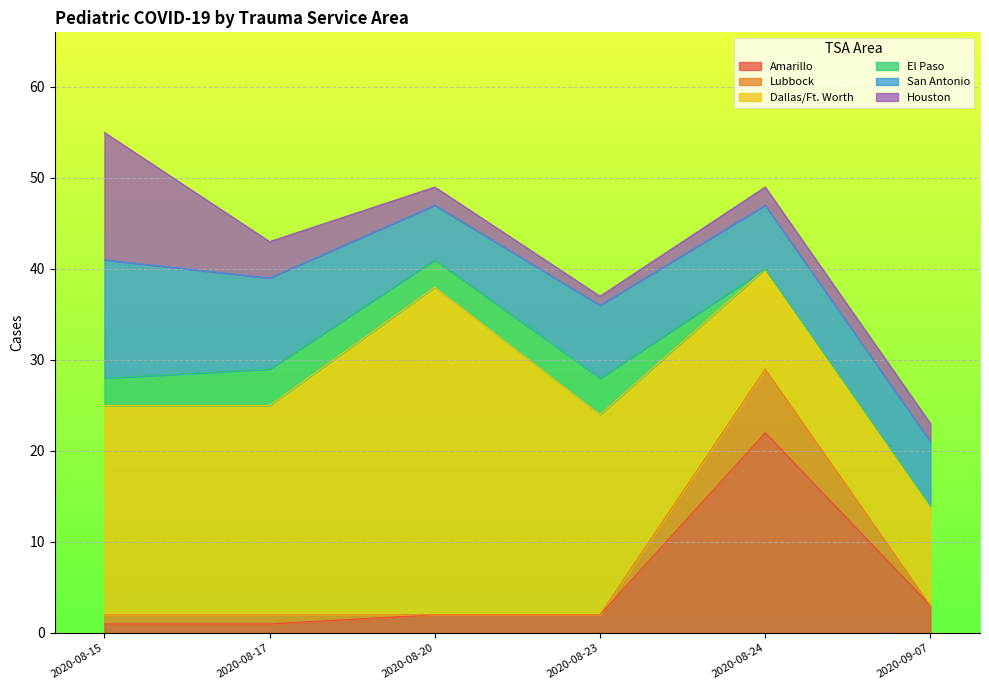

Reading right to left, extract all data points from this chart.

Amarillo: 3	22	2	2	1	1
Lubbock: 0	7	0	0	1	1
Dallas/Ft. Worth: 11	11	22	36	23	23
El Paso: 0	0	4	3	4	3
San Antonio: 7	7	8	6	10	13
Houston: 2	2	1	2	4	14